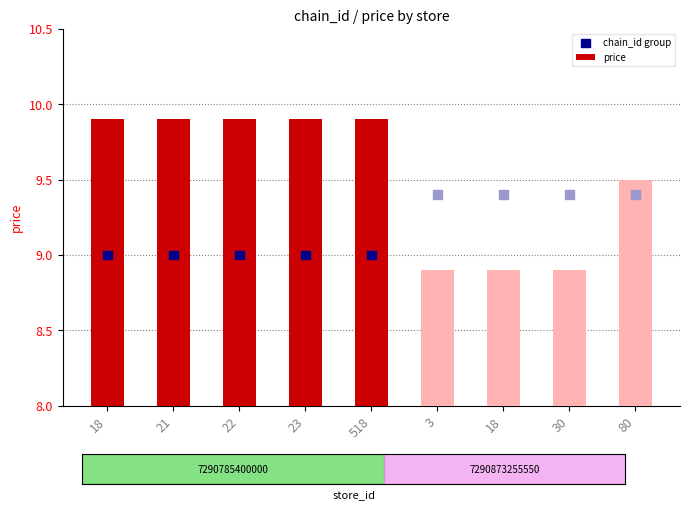

At which category is the sum across all series the highest?

18